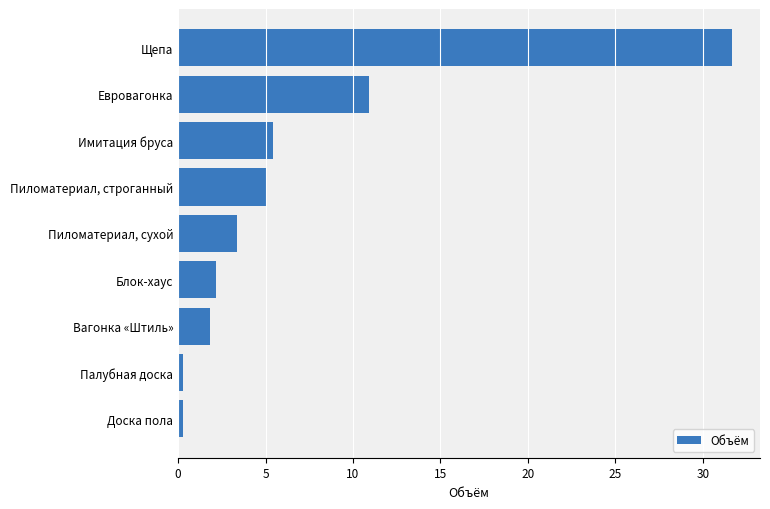

Rank the categories by value from lowest to highest.

Доска пола, Палубная доска, Вагонка «Штиль», Блок-хаус, Пиломатериал, сухой, Пиломатериал, строганный, Имитация бруса, Евровагонка, Щепа